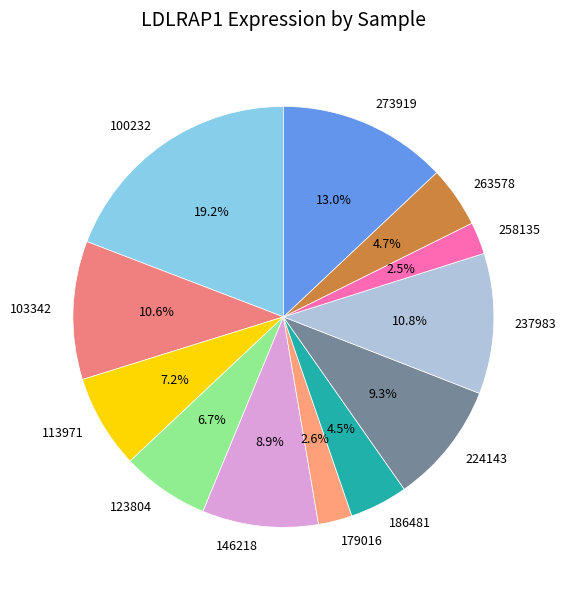

What percentage is the 123804 slice, to the nearest percent?

7%